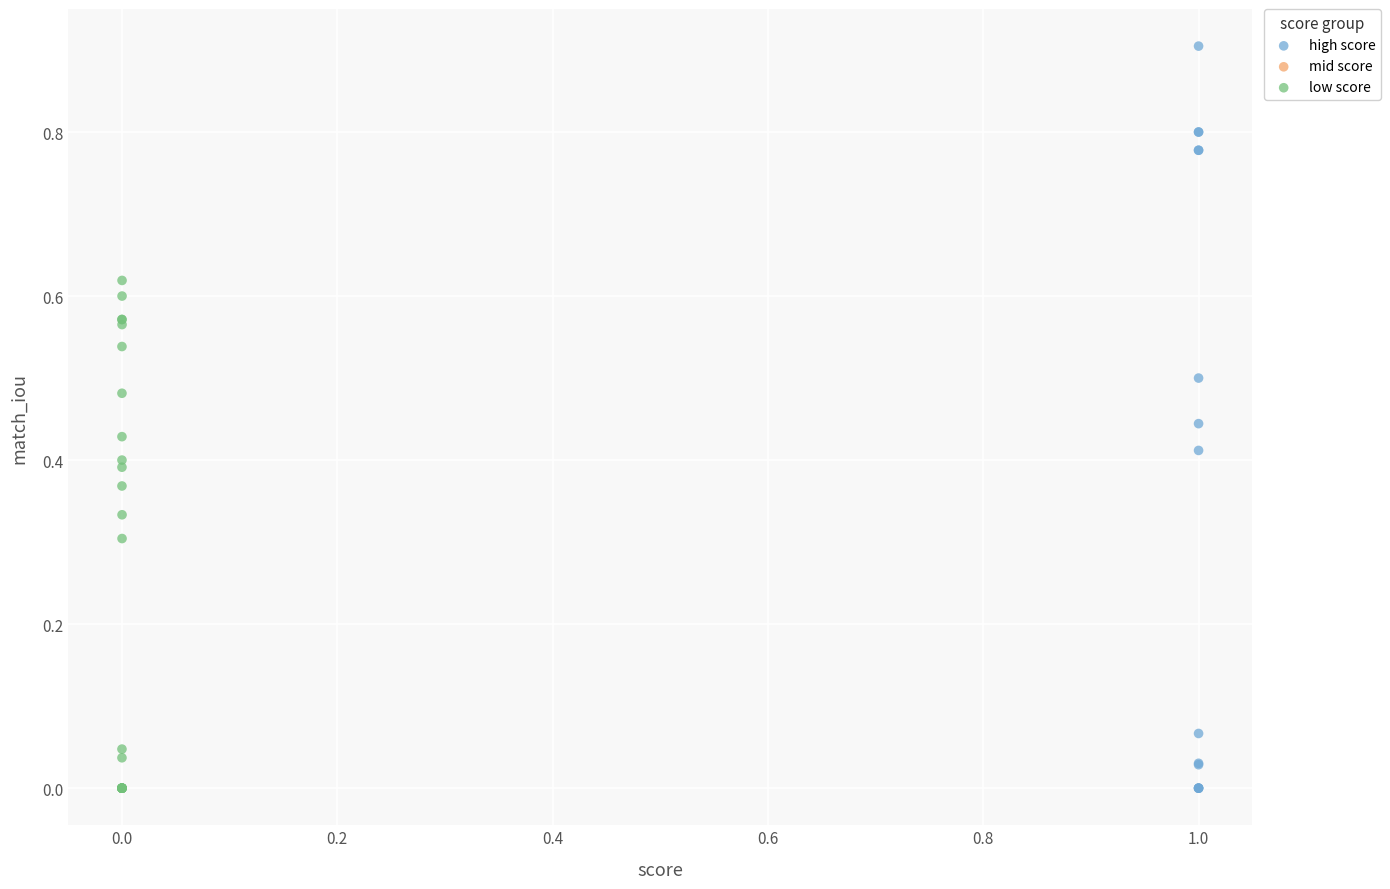

Which series reaches the maximum Y coordinate?

high score